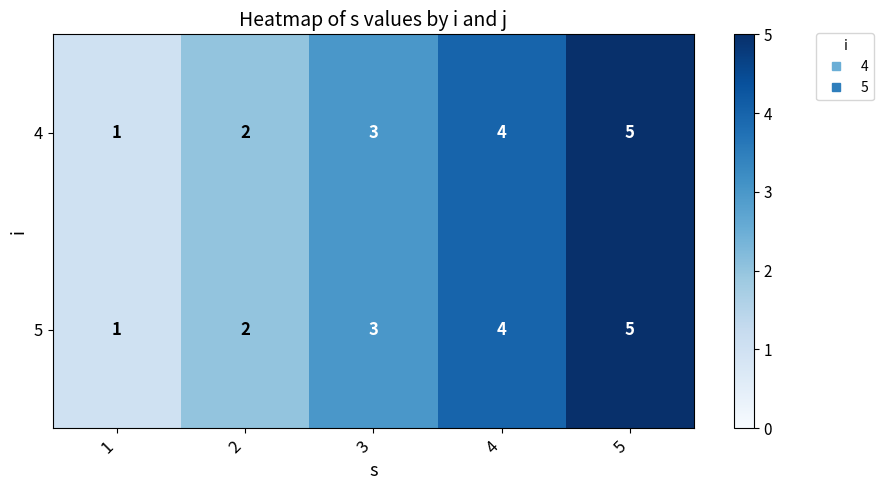

What is the average value of the 5 series?

3